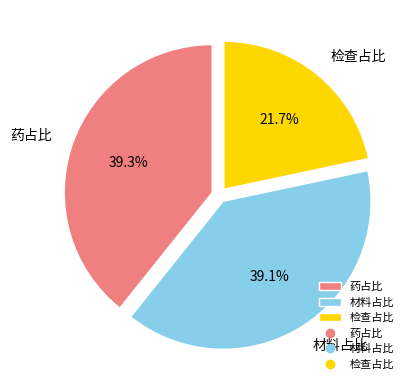

How many slices are in this pie chart?

3